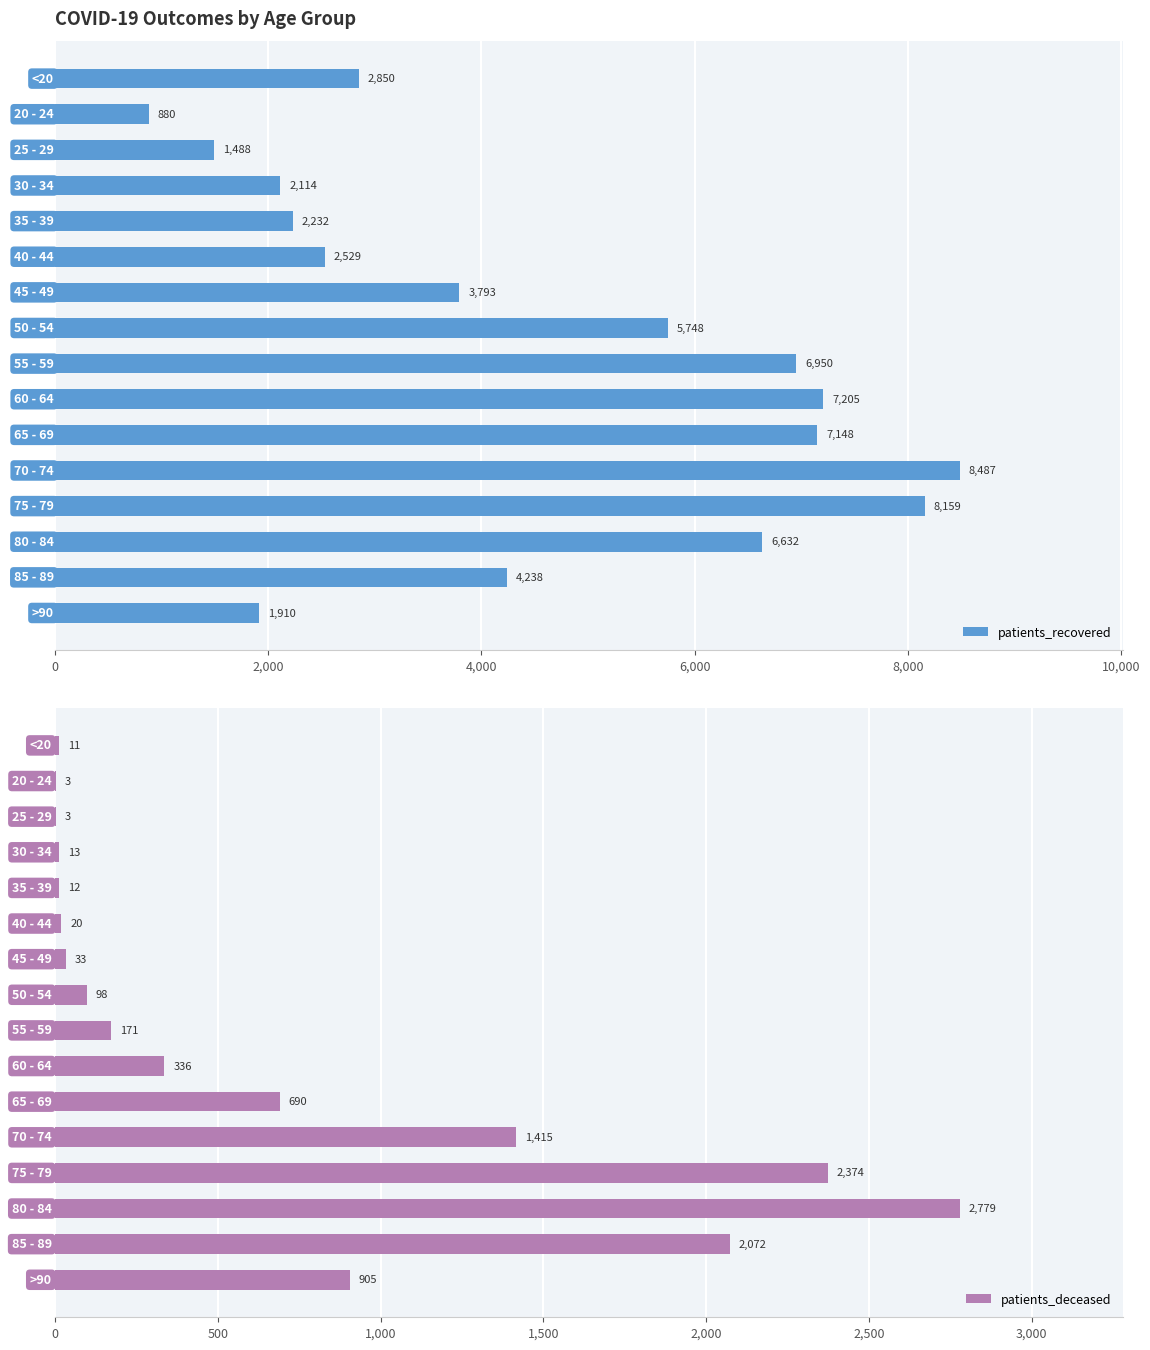

What is the value of the patients_deceased bar at the 14th from the left?

2779